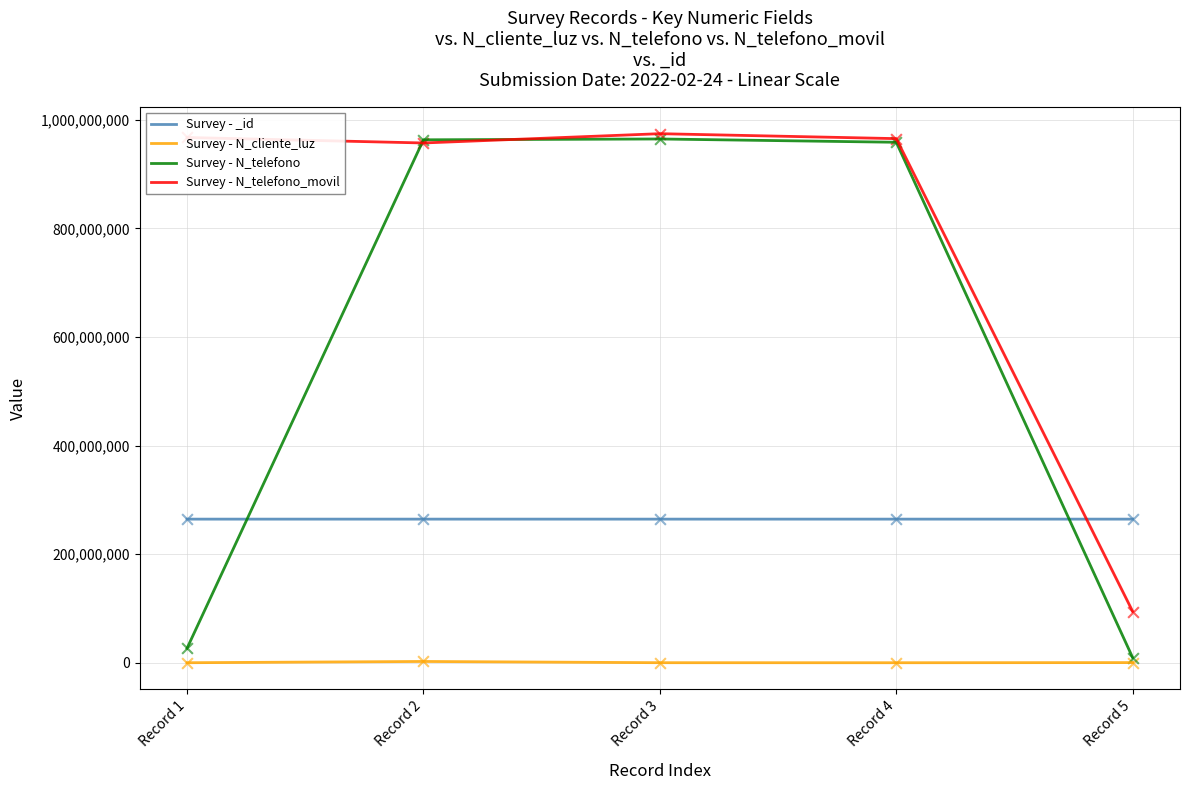

Which series has the largest total across all categories?

Survey - N_telefono_movil